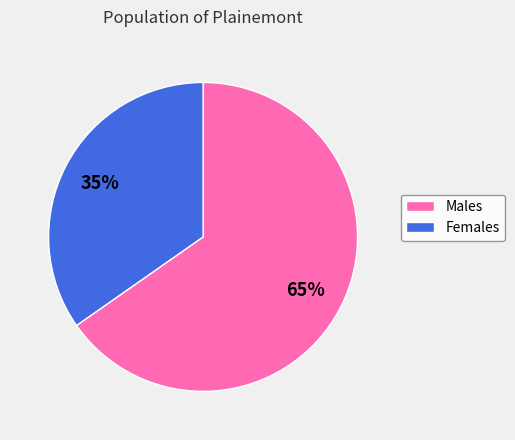

To the nearest percent, what is the average slice percentage?

50%